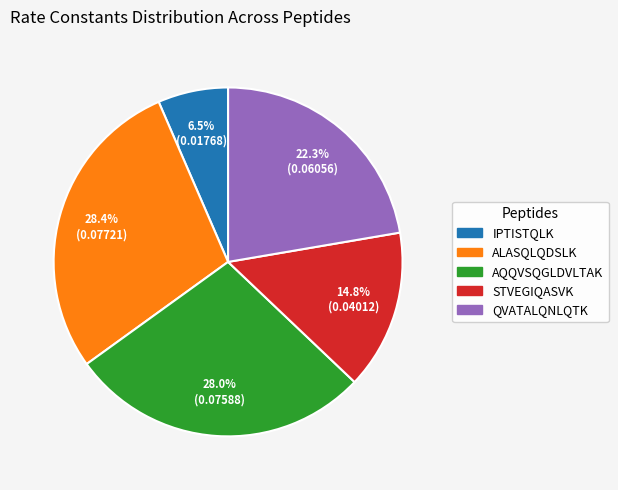

How many slices are in this pie chart?

5